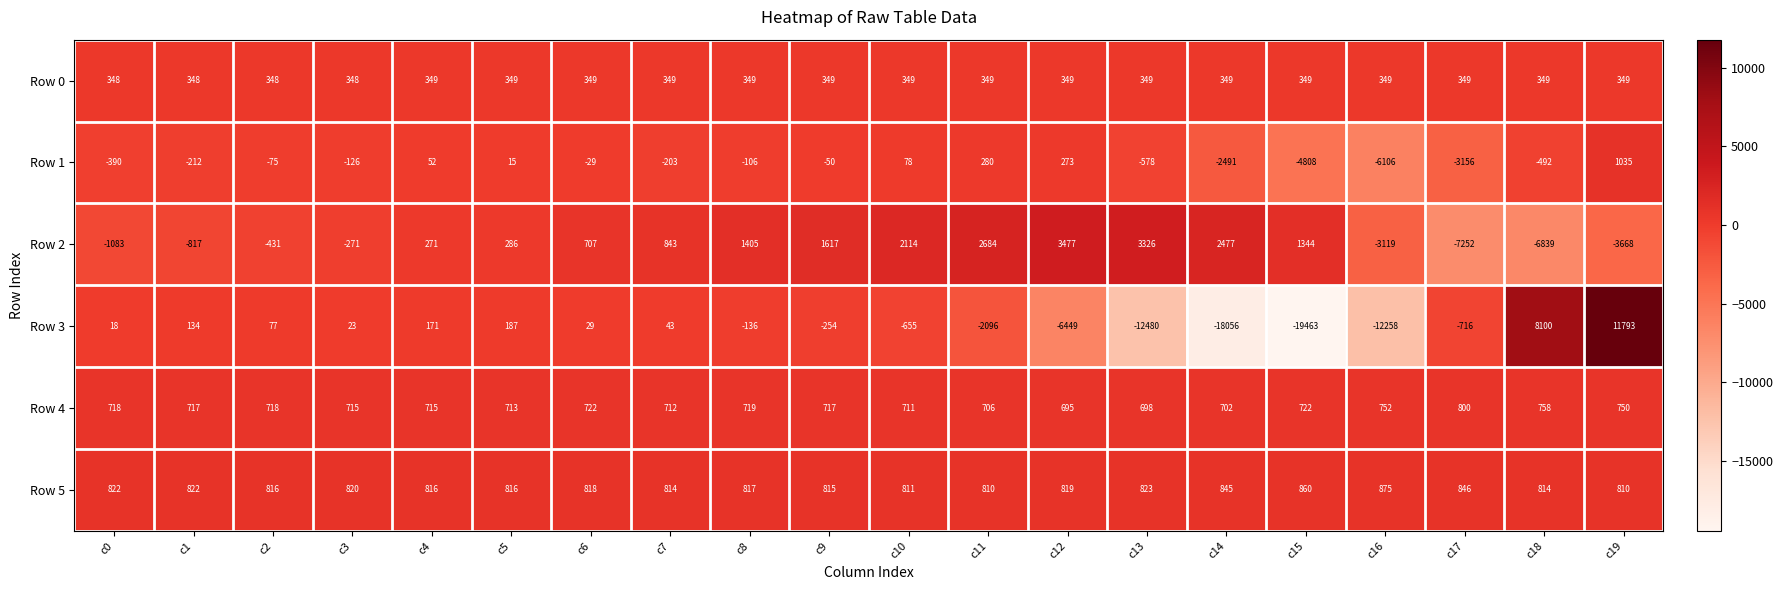

What is the sum of the Row 2 values at c7 and c5?

1129